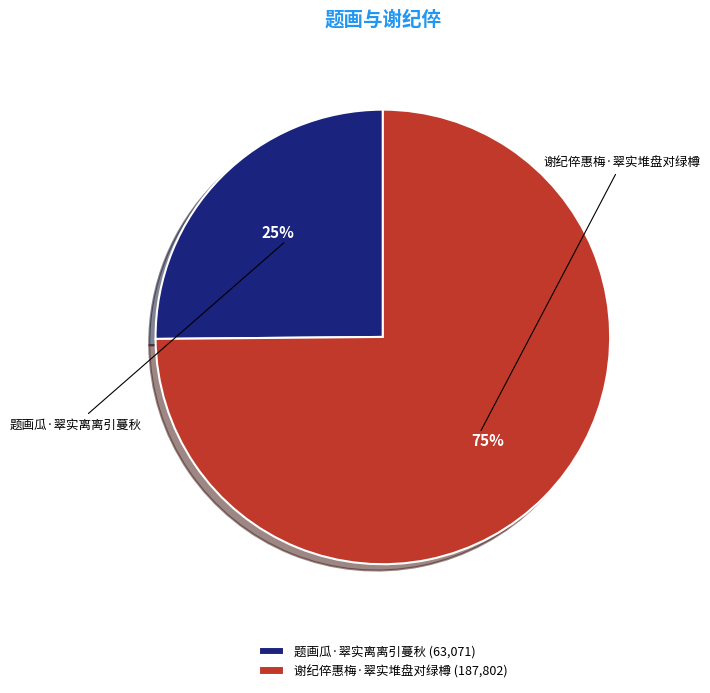

What is the ratio of the value at 题画瓜·翠实离离引蔓秋 to the value at 谢纪倅惠梅·翠实堆盘对绿樽?

0.3